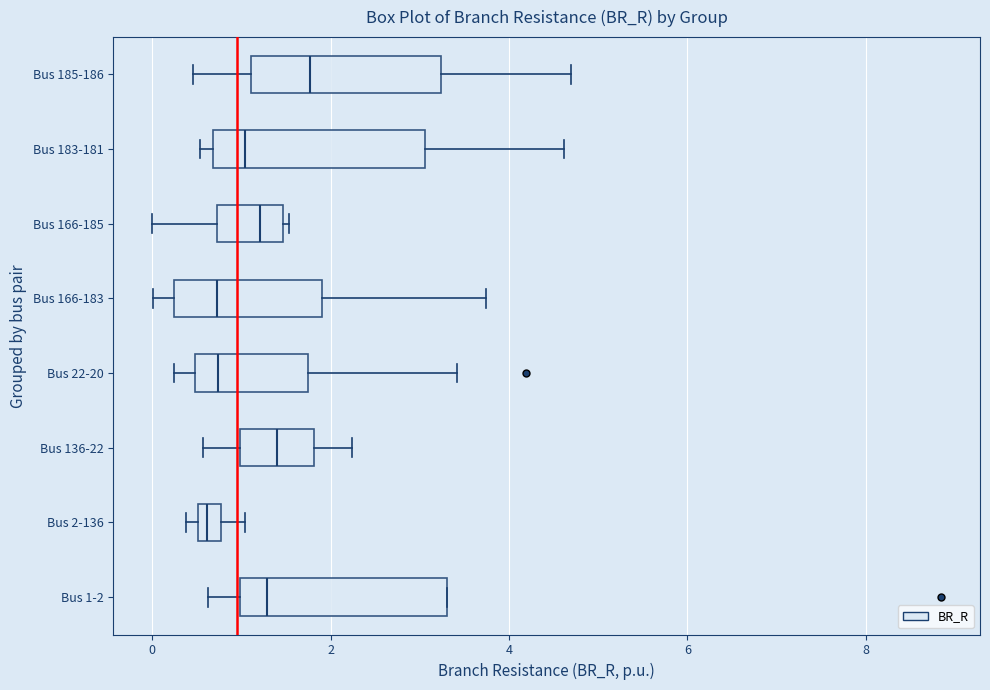

Where is the left edge of the box for Bus 183-181 on the x-axis? The values are not printed on the chart, so give them approximately, as read against the axis.

0.6